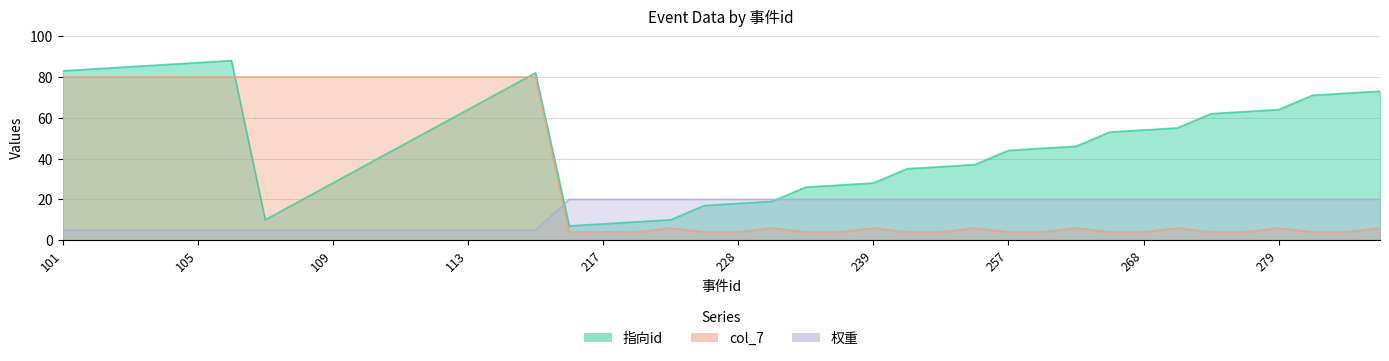

Which series has the widest spread of values?

指向id